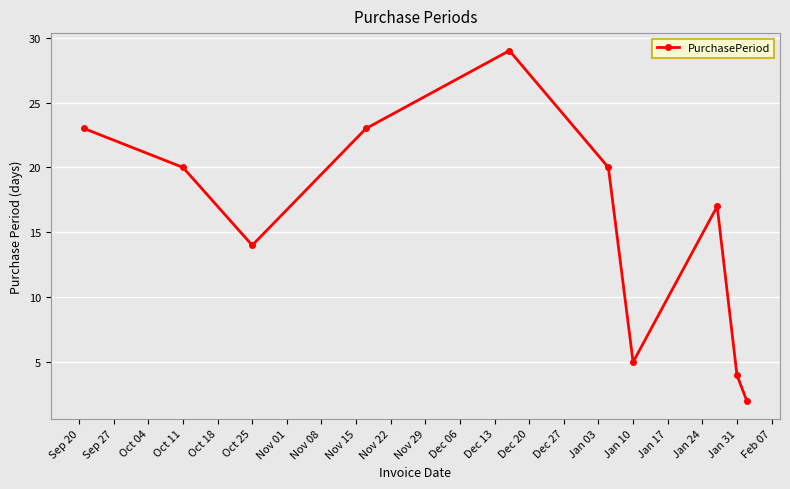

What is the average value?

16